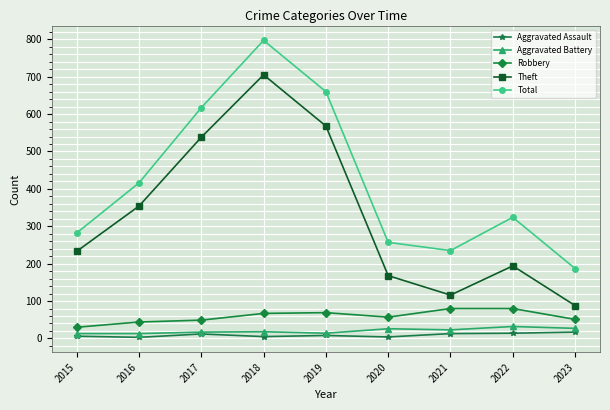

True or false: Total and Robbery cross at least once.

False